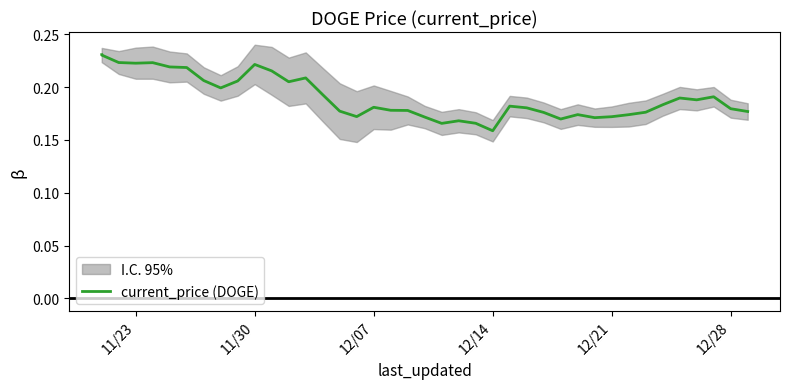

What is the average value?

0.2